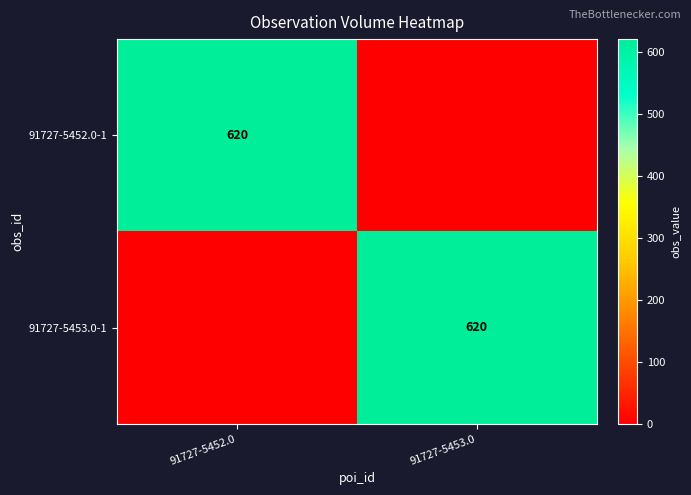

The value of 91727-5452.0-1 at 91727-5452.0 is 405. True or false?

False